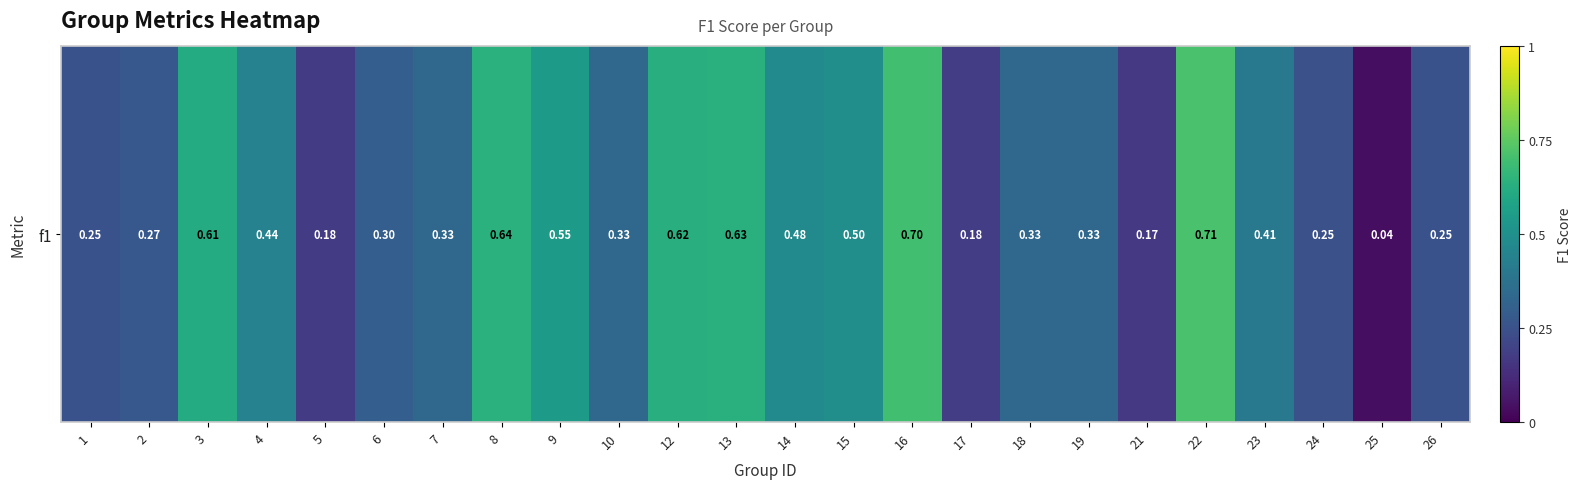

Rank the categories by value from highest to lowest.

22, 16, 8, 13, 12, 3, 9, 15, 14, 4, 23, 7, 10, 18, 19, 6, 2, 1, 26, 24, 17, 5, 21, 25